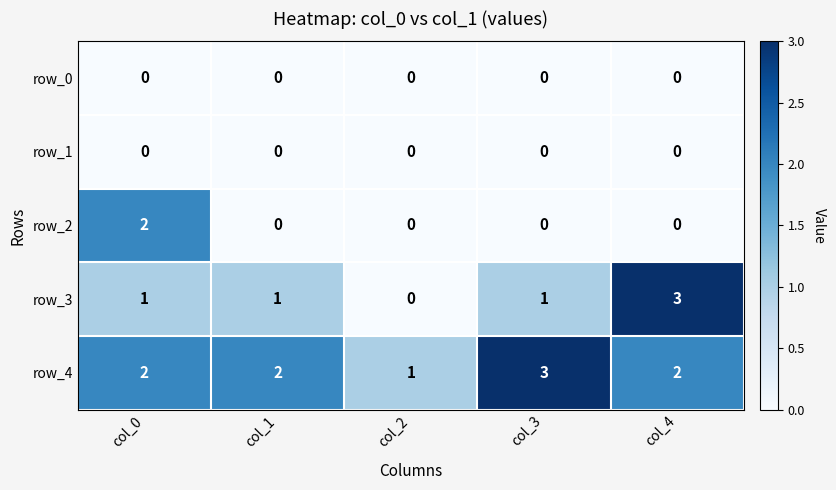

At which label does row_2 reach its peak?

col_0